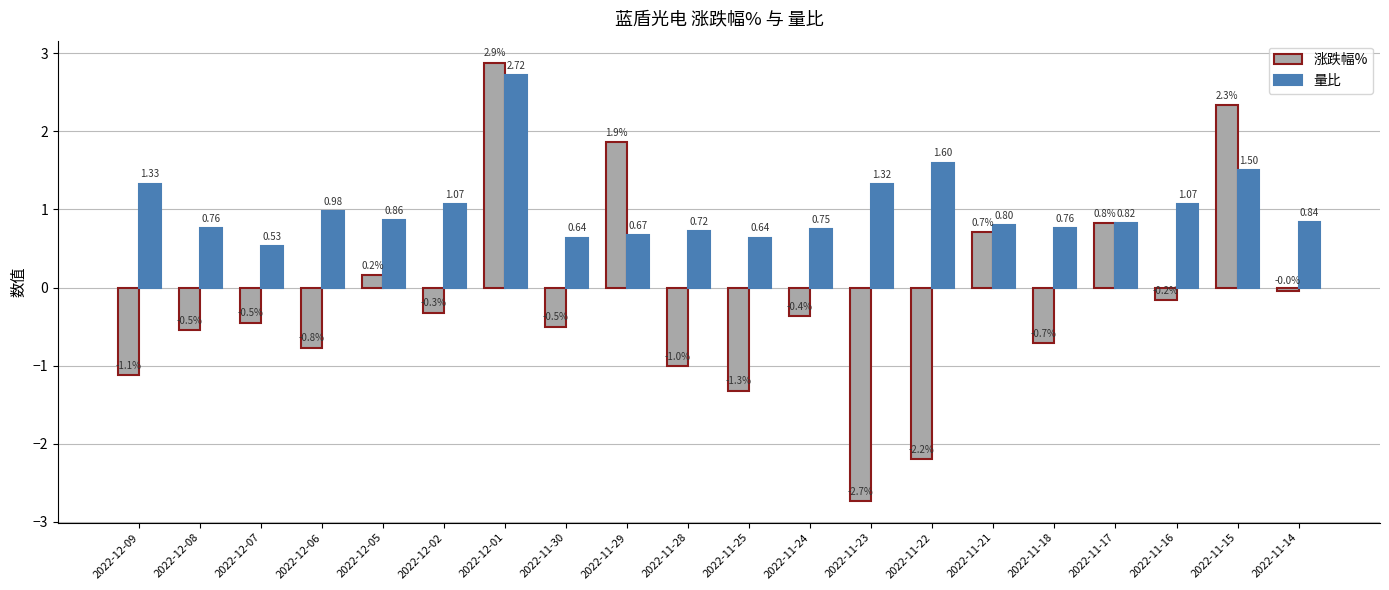

List the series in order of their peak value, highest first.

涨跌幅%, 量比